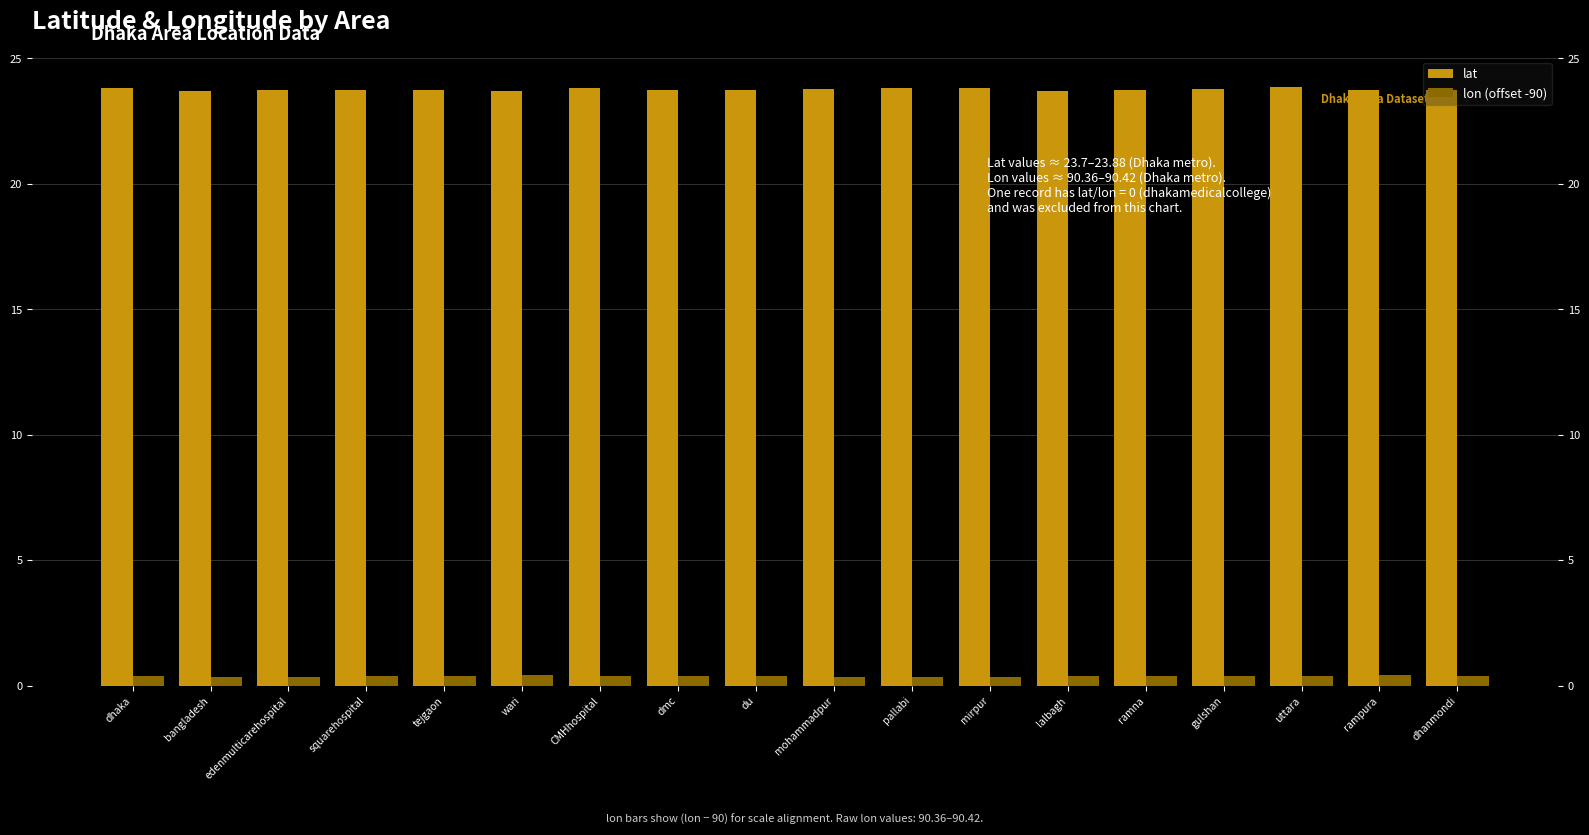

List the series in order of their overall mean, lowest first.

lon (offset -90), lat